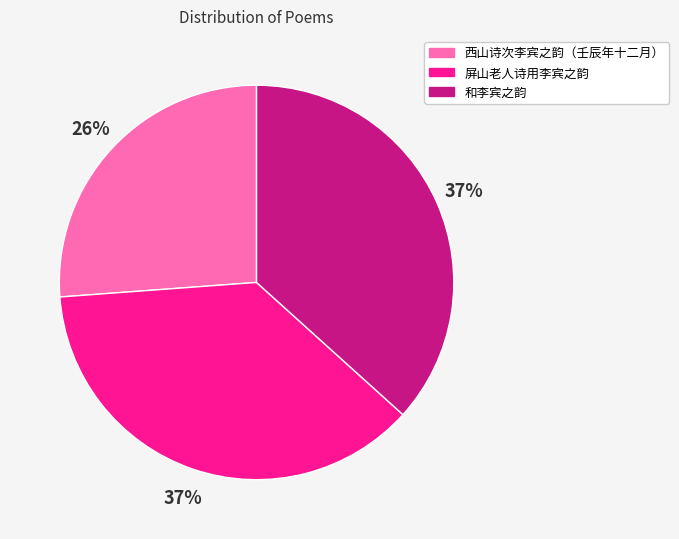

Is the sum of 西山诗次李宾之韵（壬辰年十二月） and 和李宾之韵 greater than half?

Yes